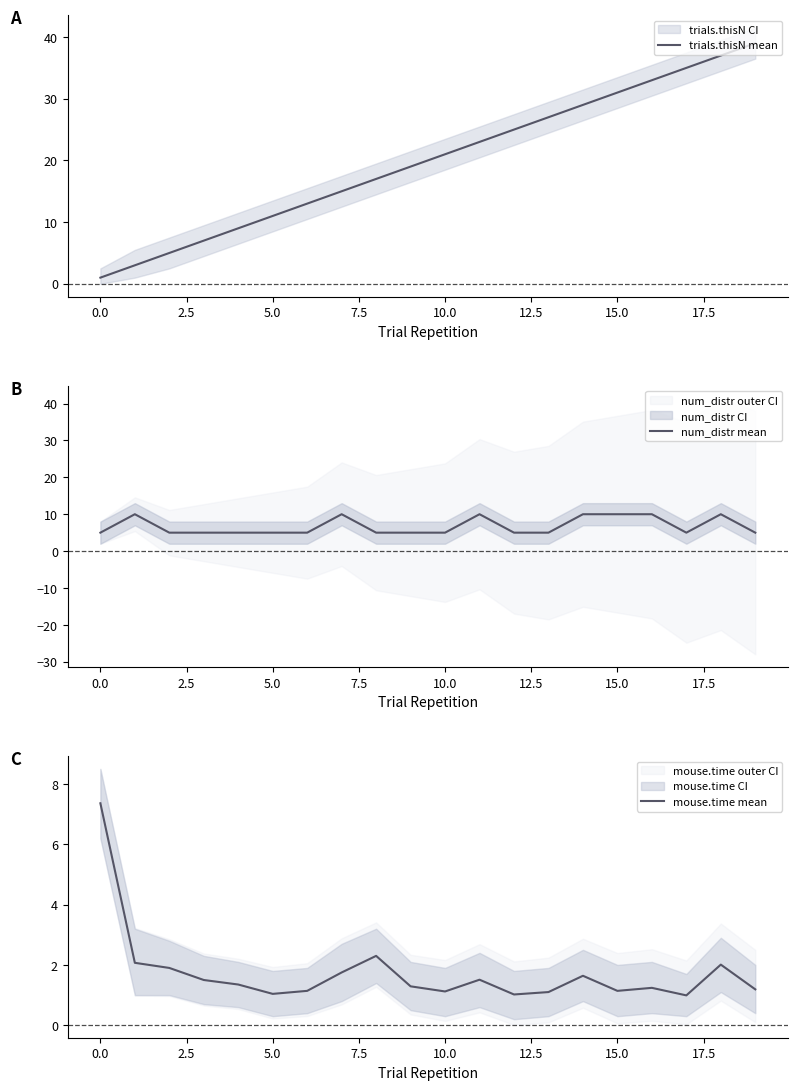

True or false: trials.thisN mean has more than 2 interior local peaks.

False